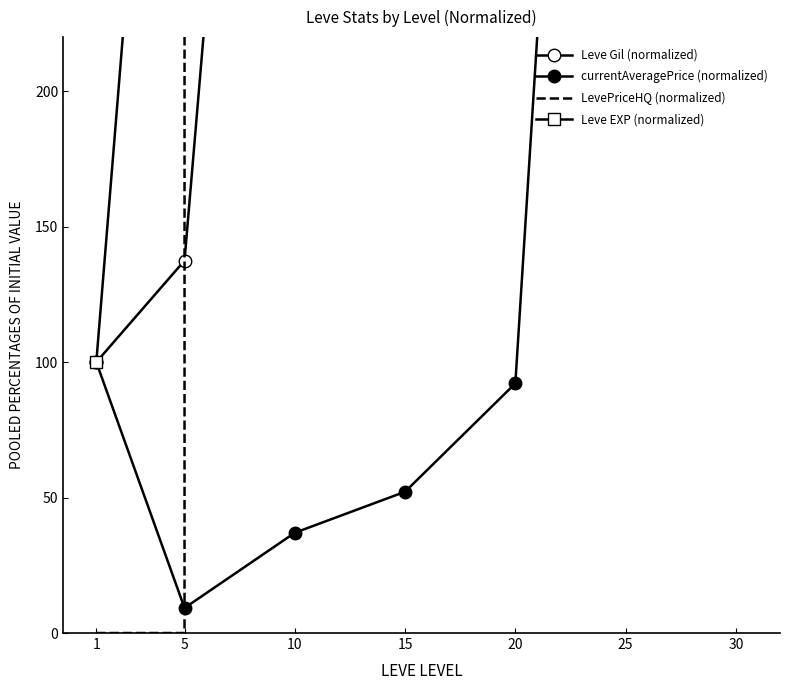

Which series has the largest range (max minus min)?

LevePriceHQ (normalized)